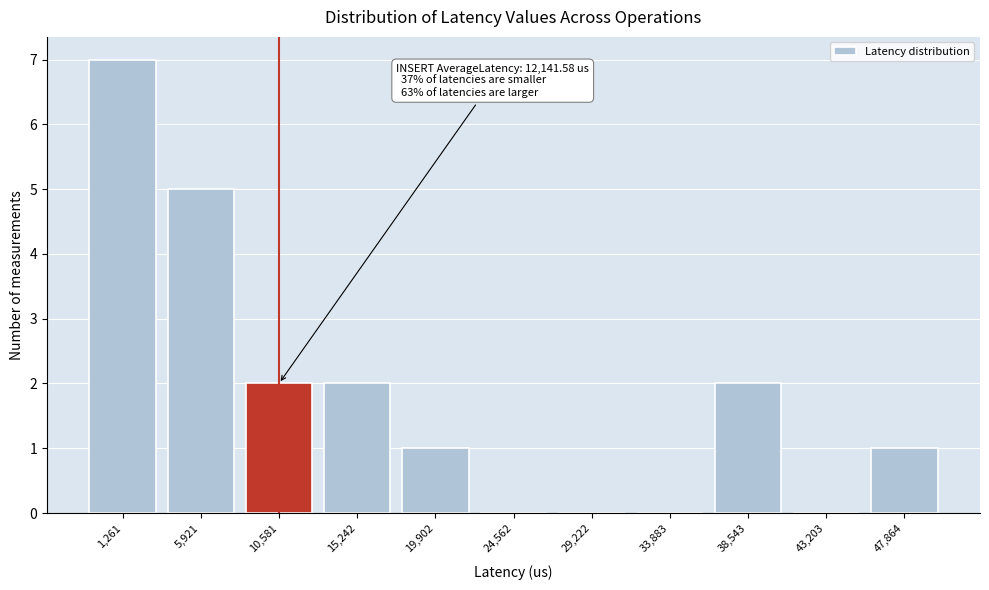

Reading left to right, list all the values displayed in this chart.

1,261=7	5,921=5	10,581=2	15,242=2	19,902=1	24,562=0	29,222=0	33,883=0	38,543=2	43,203=0	47,864=1